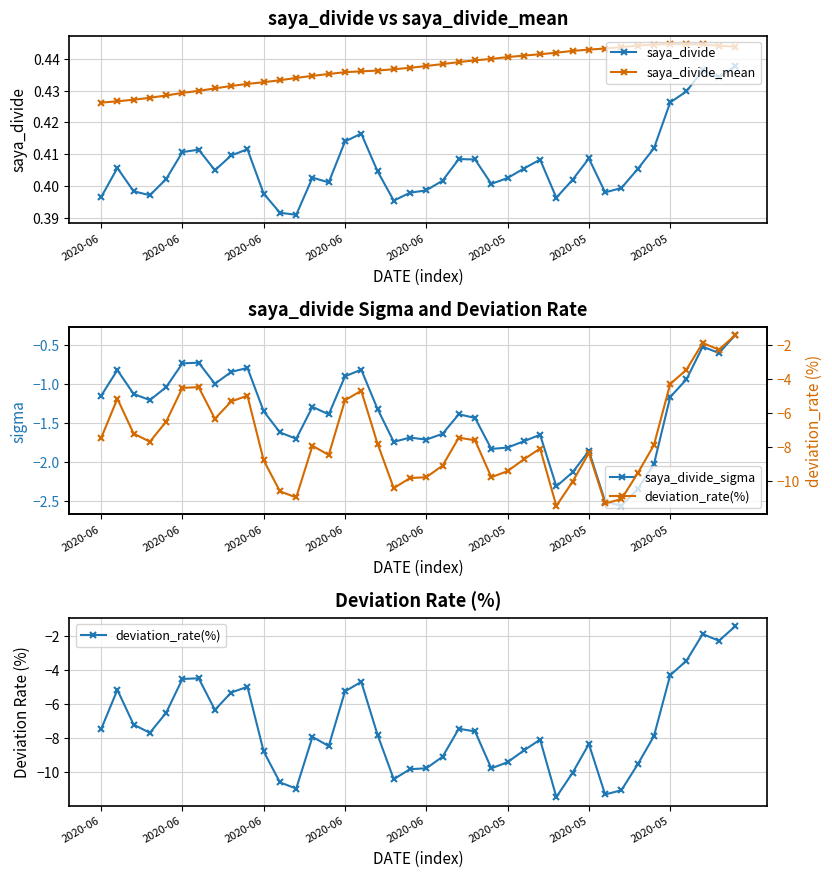

At how many categories does at least one series exceed 0?

40